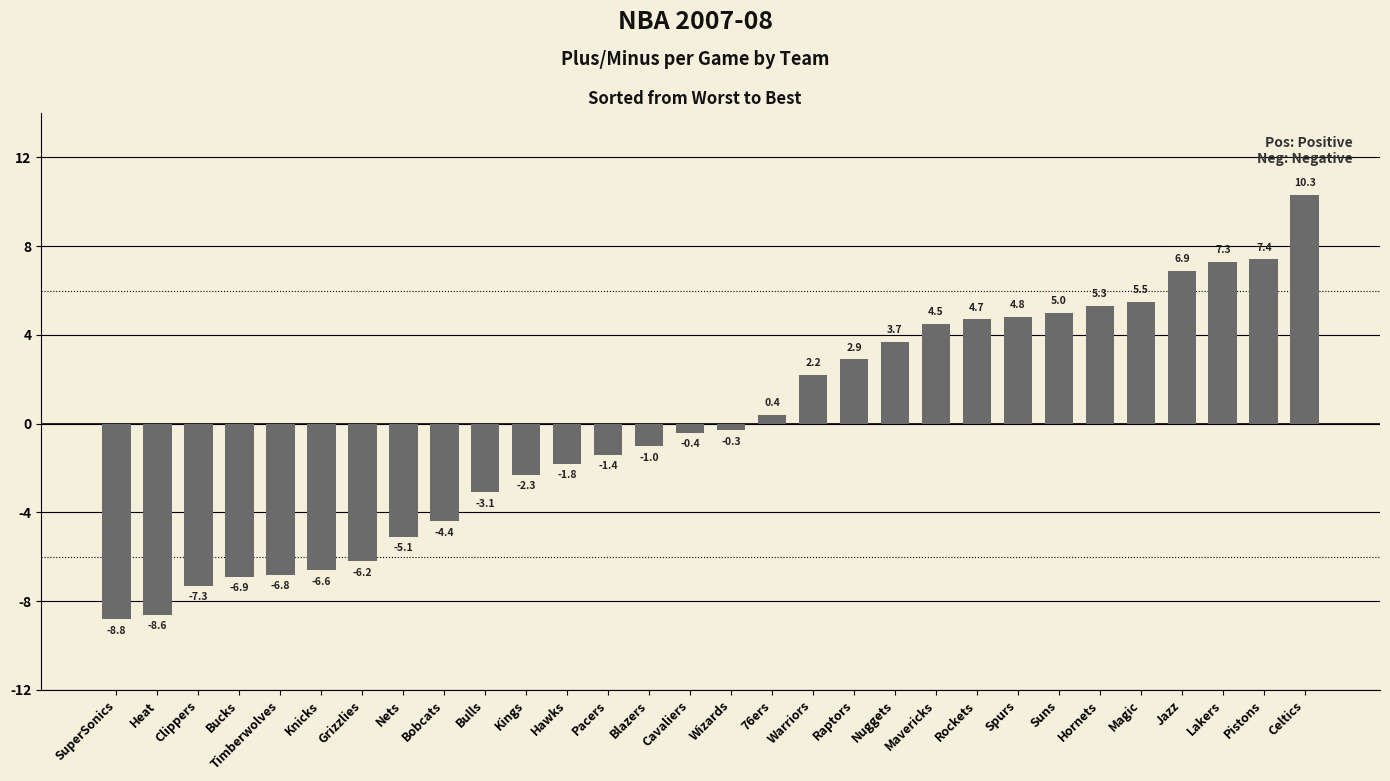

The chart shows a value of 4.7 at Rockets. True or false?

True